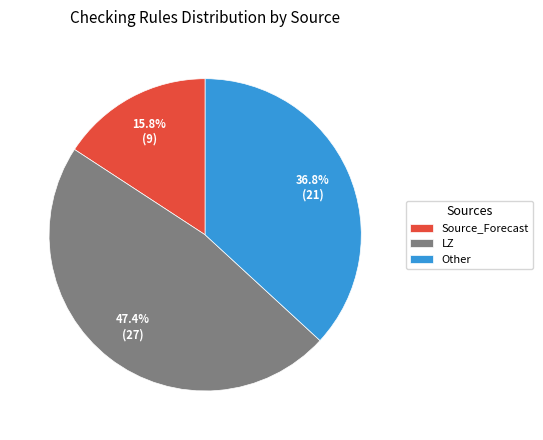

Is Other the majority of the pie?

No